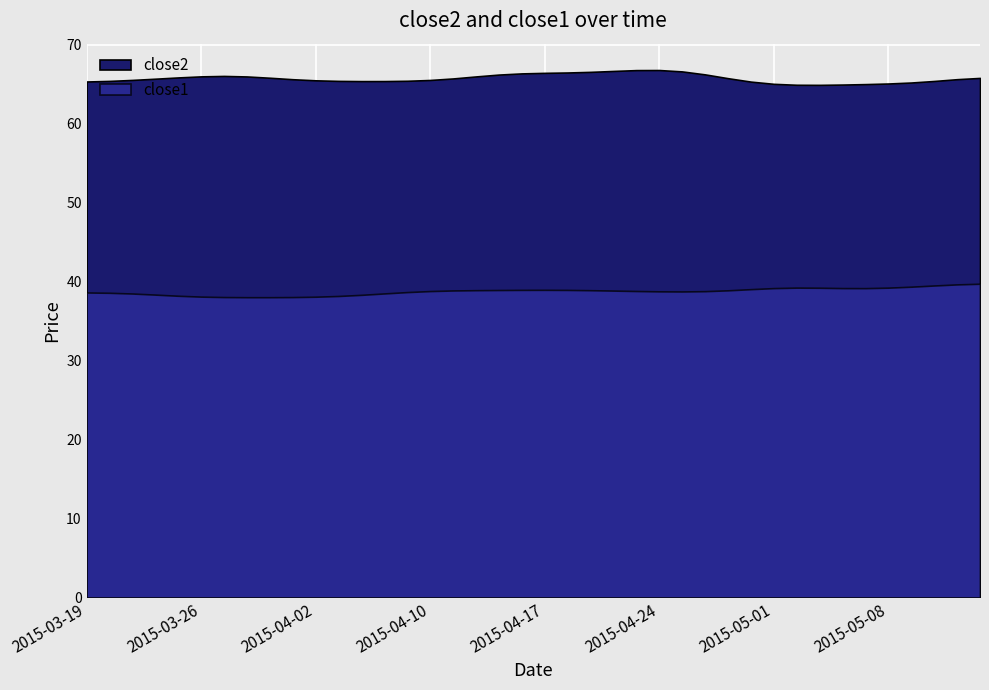

List the series in order of their overall mean, lowest first.

close1, close2